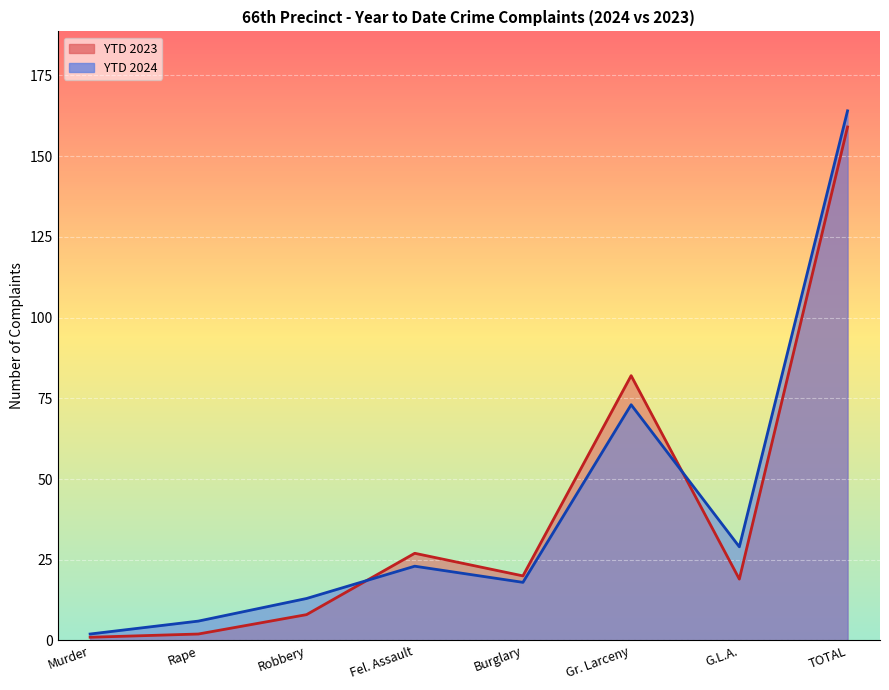

What is the value of the YTD 2023 point at the 1st from the left?

1